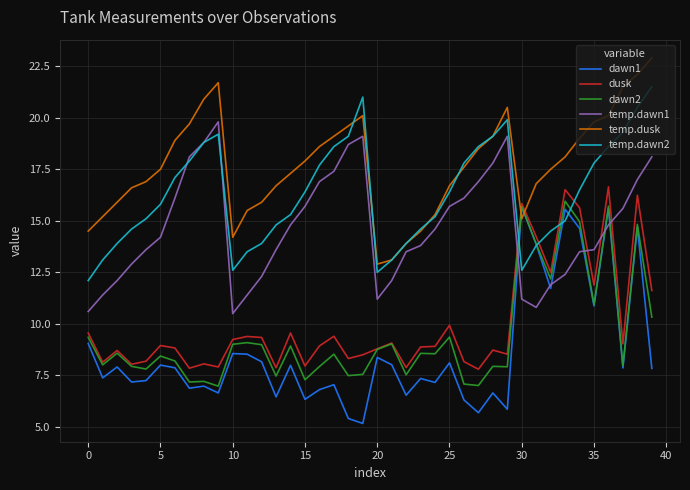

What is the sum of all dawn2 values?

376.2